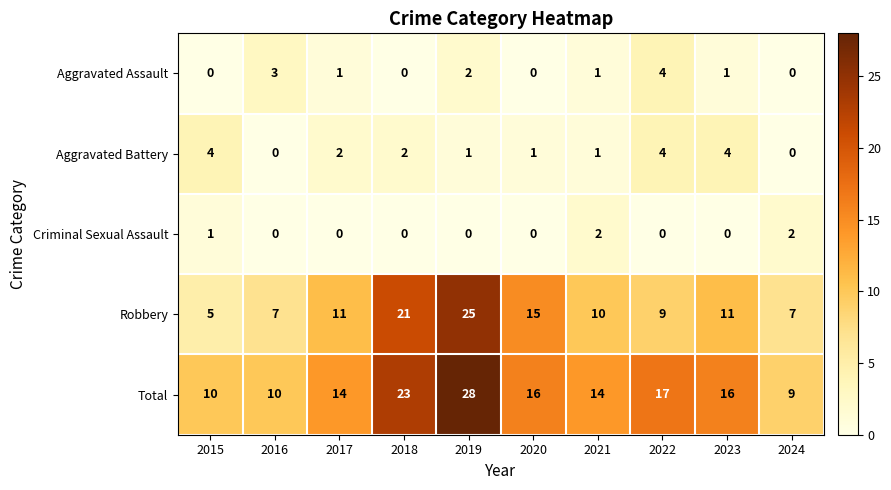

What is the total value across all series at 2023?

32